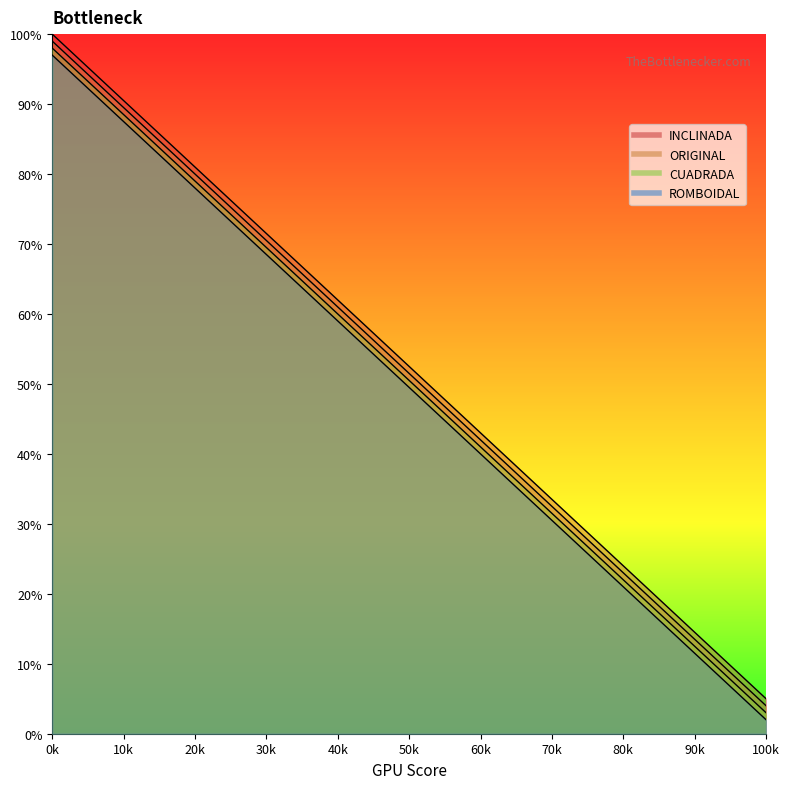

Rank the series by their maximum value, from lowest to highest.

ROMBOIDAL, CUADRADA, ORIGINAL, INCLINADA